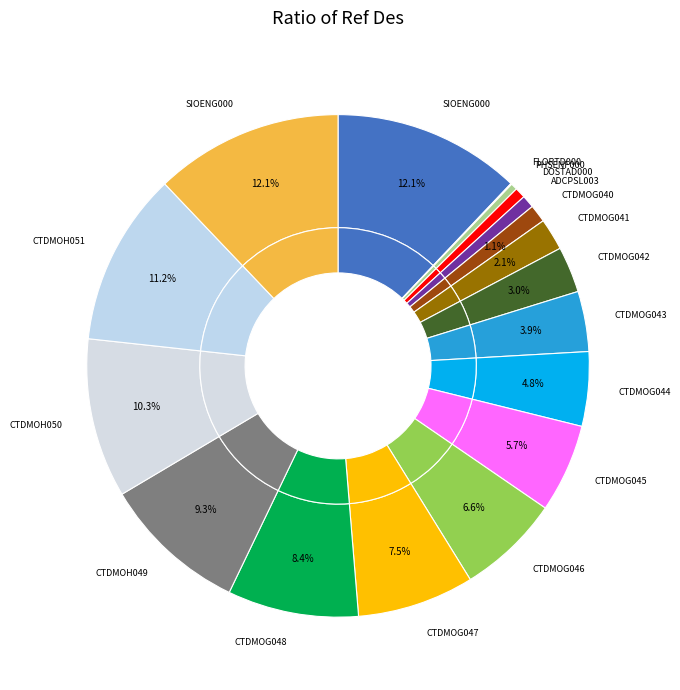

The GA03FLMA-RIS01-04-PHSENF000 slice represents 1% of the pie. True or false?

False